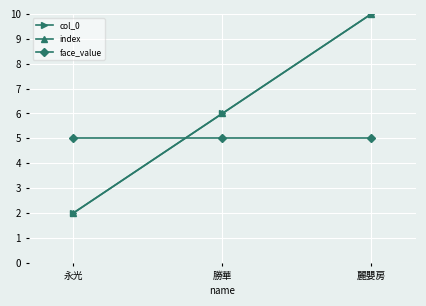

What is the sum of all col_0 values?

18